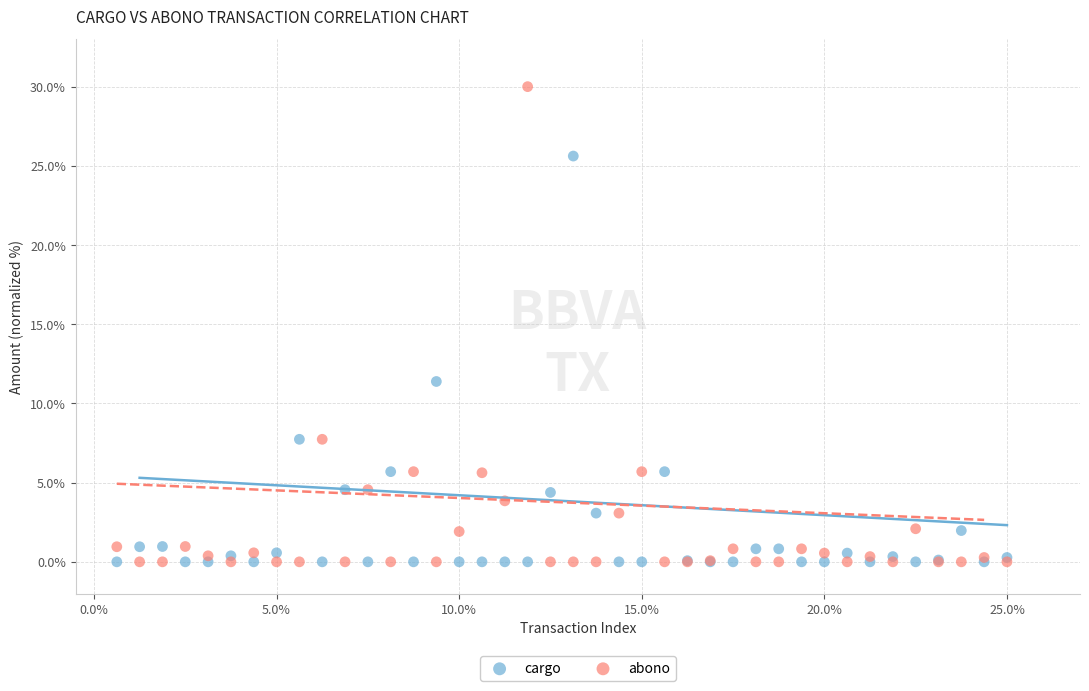

Which series contains the highest Y value?

abono